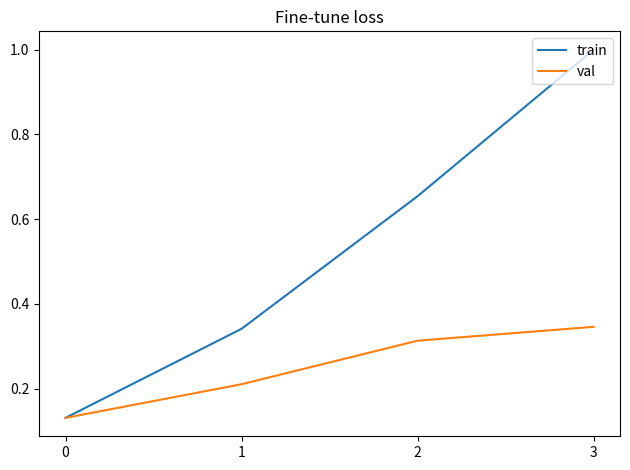

What is the total value across all series at 2?

1.0